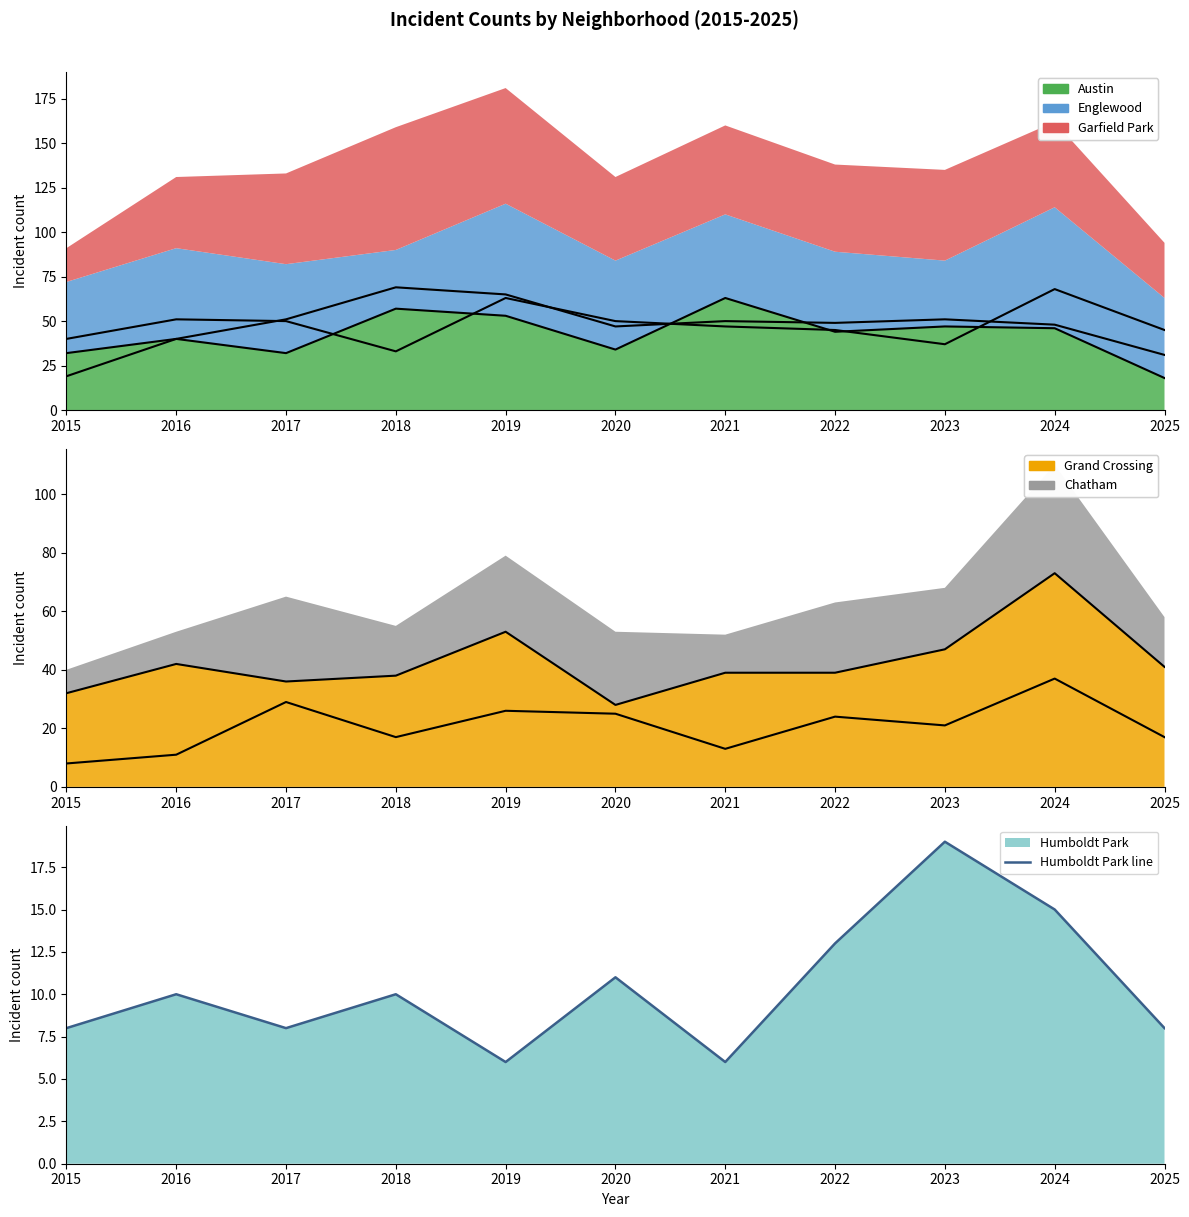

How many points are lower than both their immediate neighbors (excluding endpoints)?

3